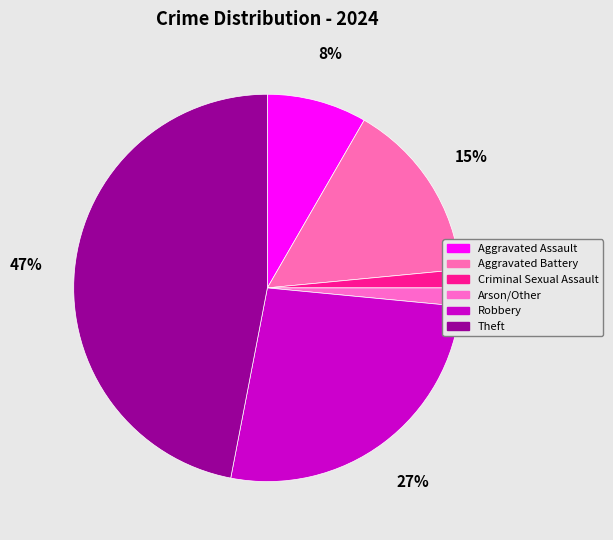

Rank the categories by value from lowest to highest.

Criminal Sexual Assault, Arson/Other, Aggravated Assault, Aggravated Battery, Robbery, Theft